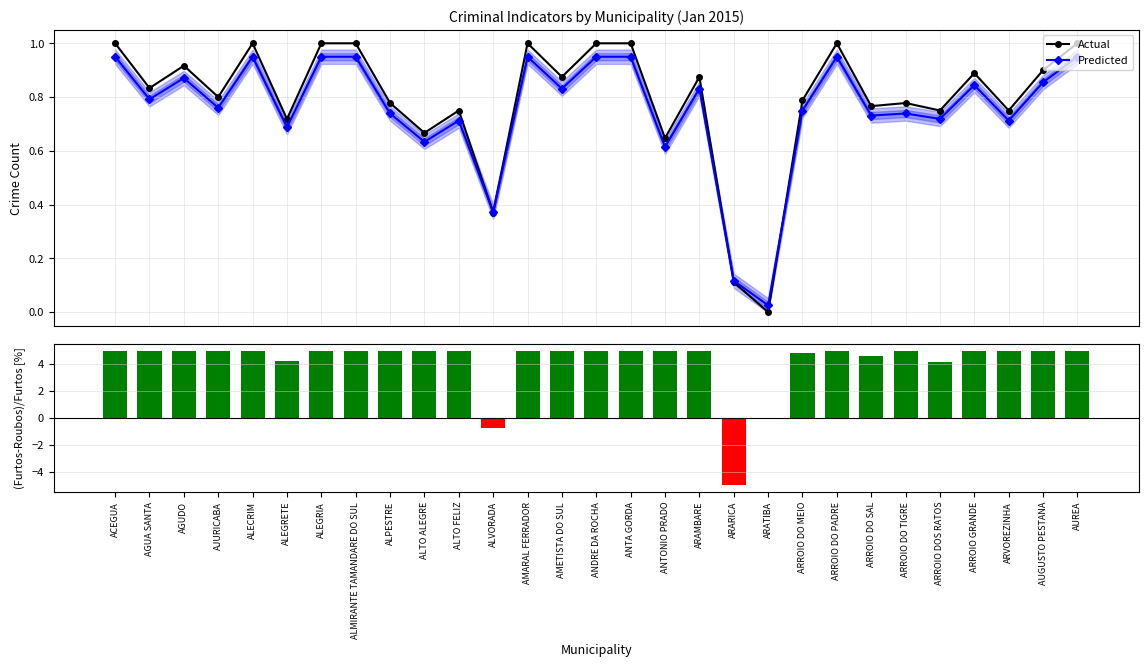

What is the difference between the Predicted values at ARAMBARE and ALMIRANTE TAMANDARE DO SUL?

0.1